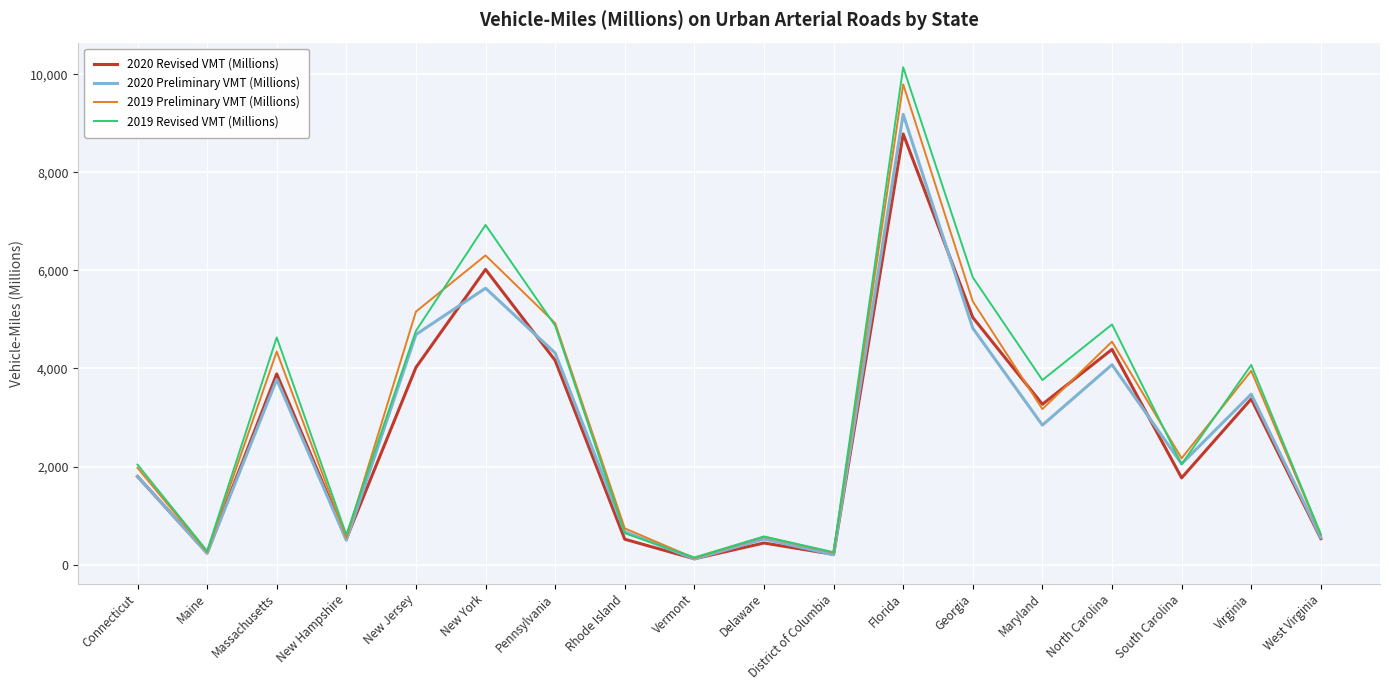

Rank the series by their maximum value, from highest to lowest.

2019 Revised VMT (Millions), 2019 Preliminary VMT (Millions), 2020 Preliminary VMT (Millions), 2020 Revised VMT (Millions)